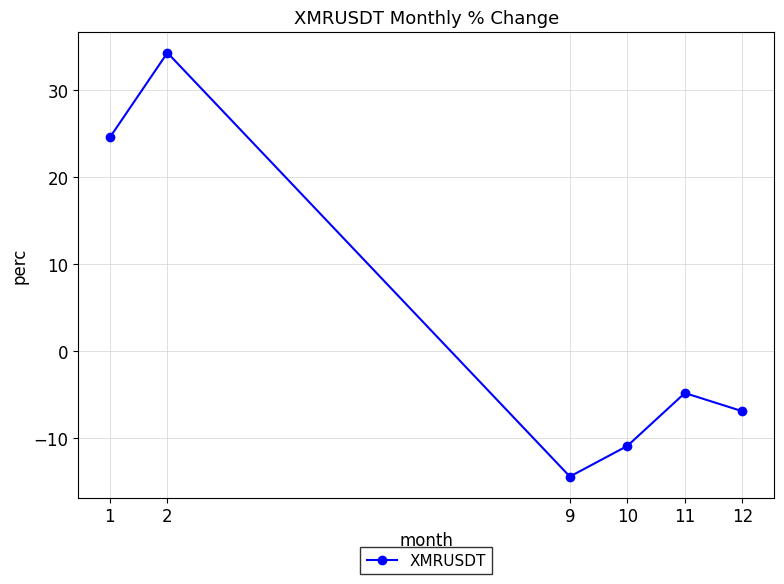

True or false: the data shows -10.9 at 10.

True